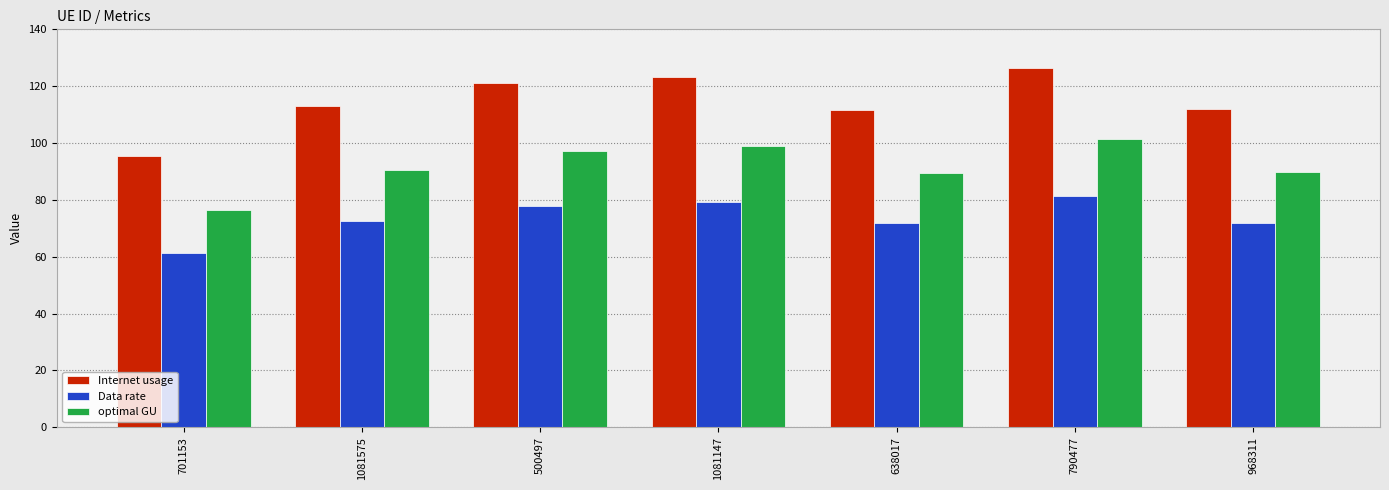

What is the approximate value of Data rate at 968311?

71.9